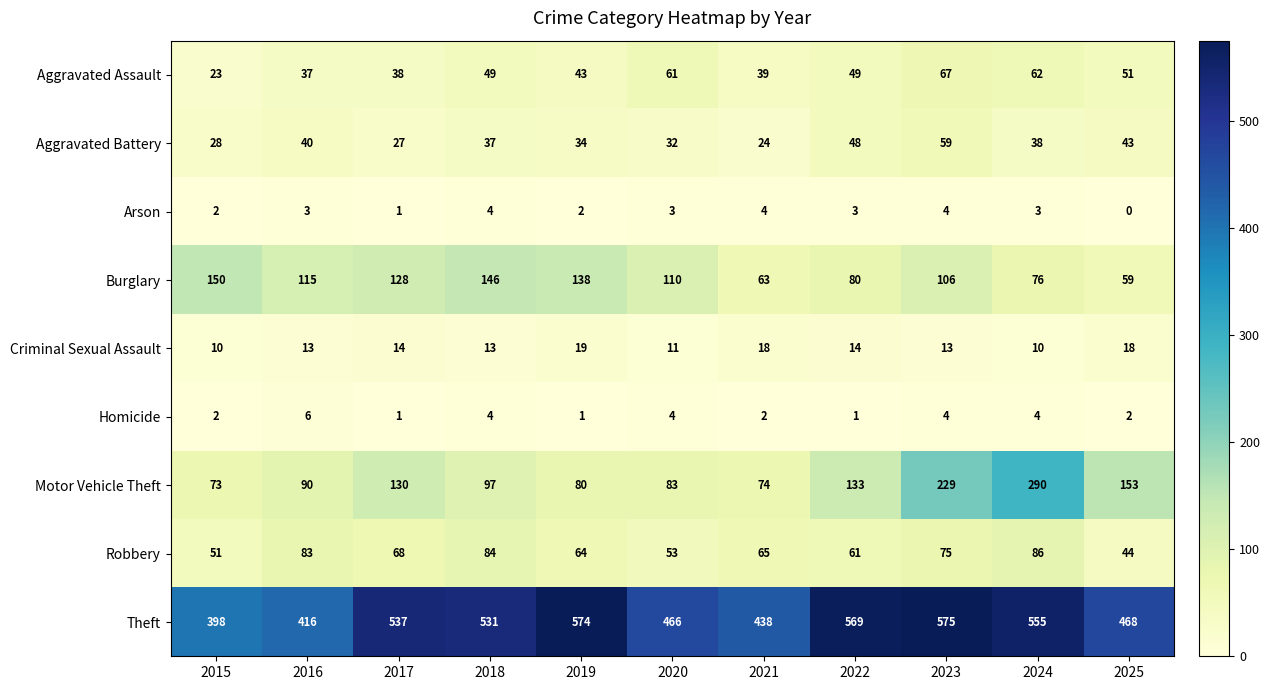

What is the average value of the Aggravated Battery series?

37